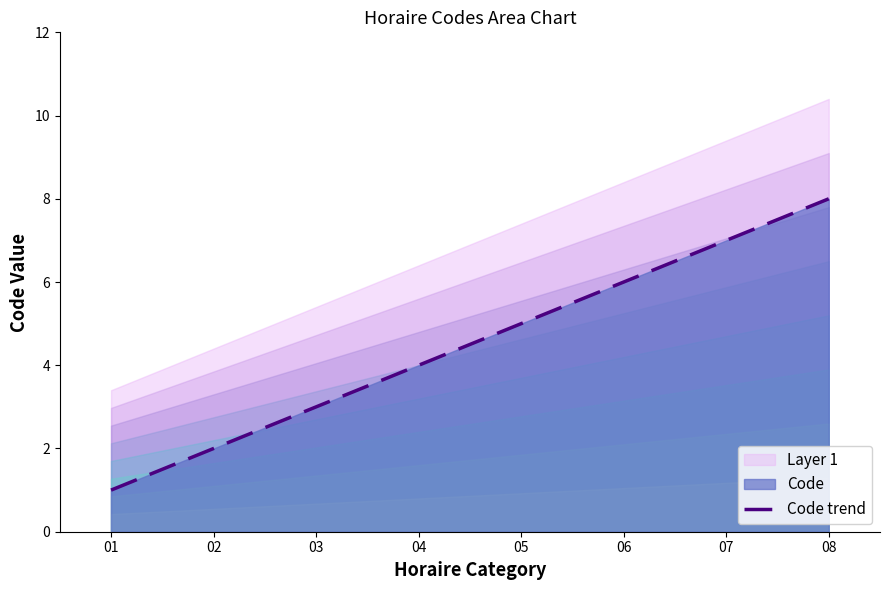

At which category does the chart reach its minimum across all series?

01